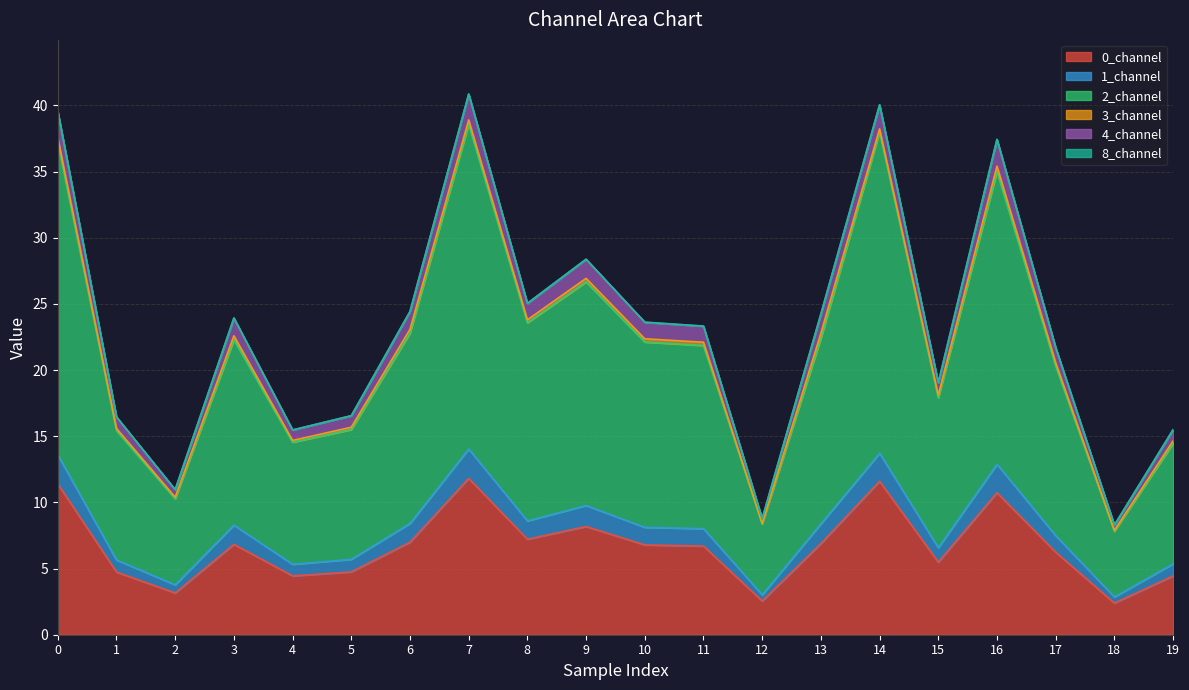

Which has a higher value, 5 or 19?

5